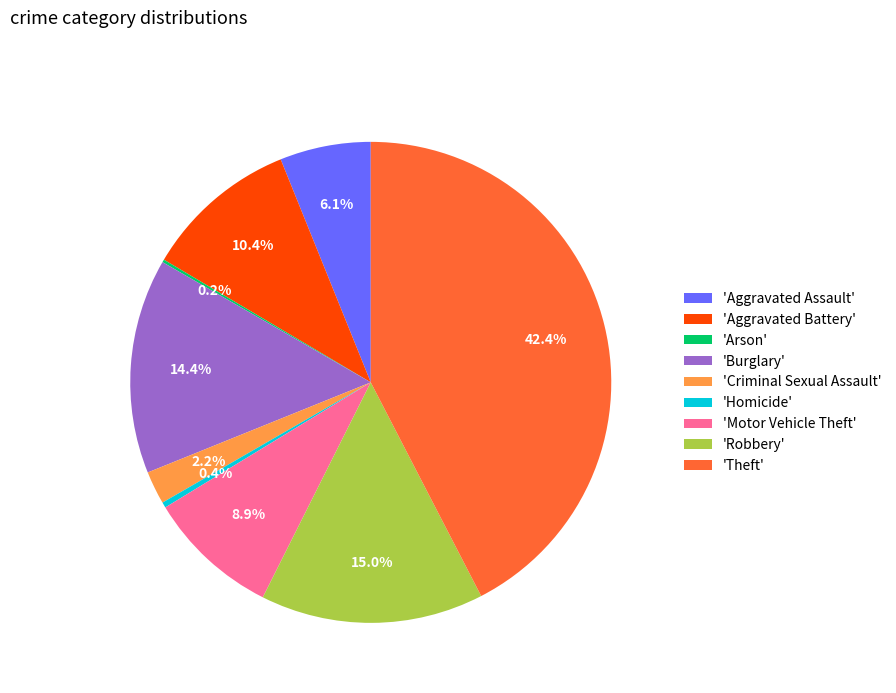

Is there any slice that represents more than half of the pie?

No